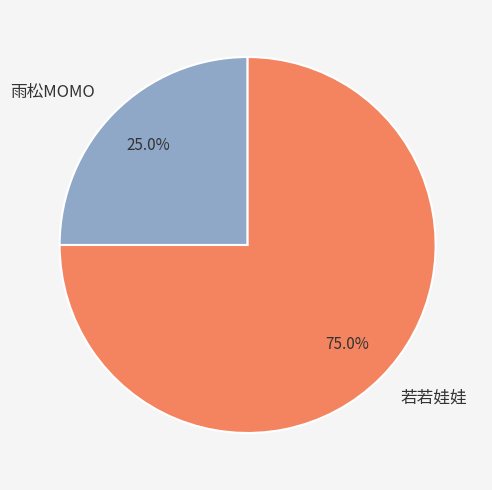

To the nearest percent, what is the average slice percentage?

50%